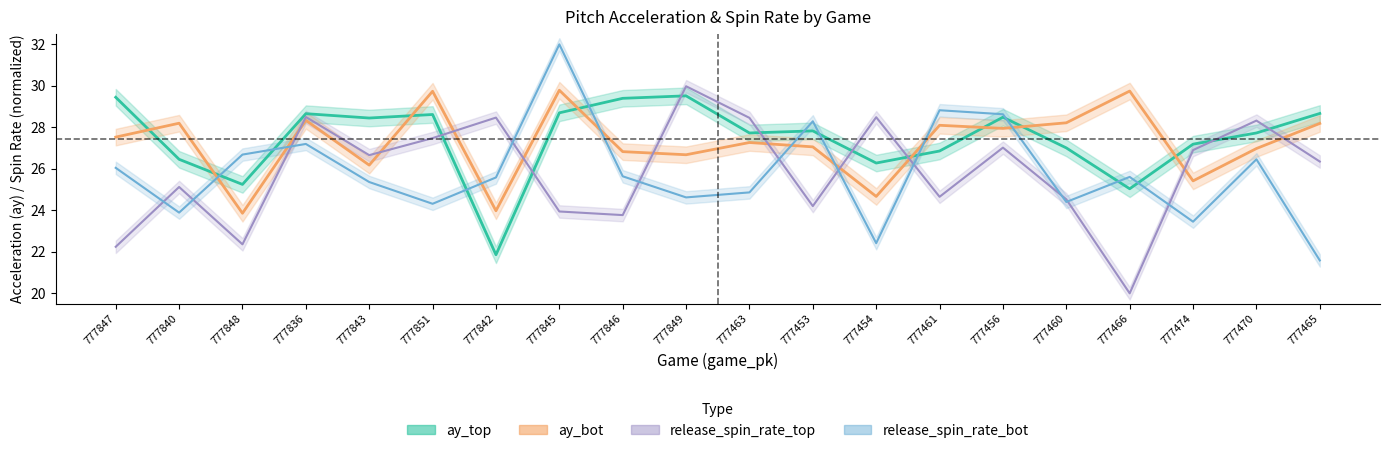

True or false: ay_top has more than 2 points higher than both neighbors.

True